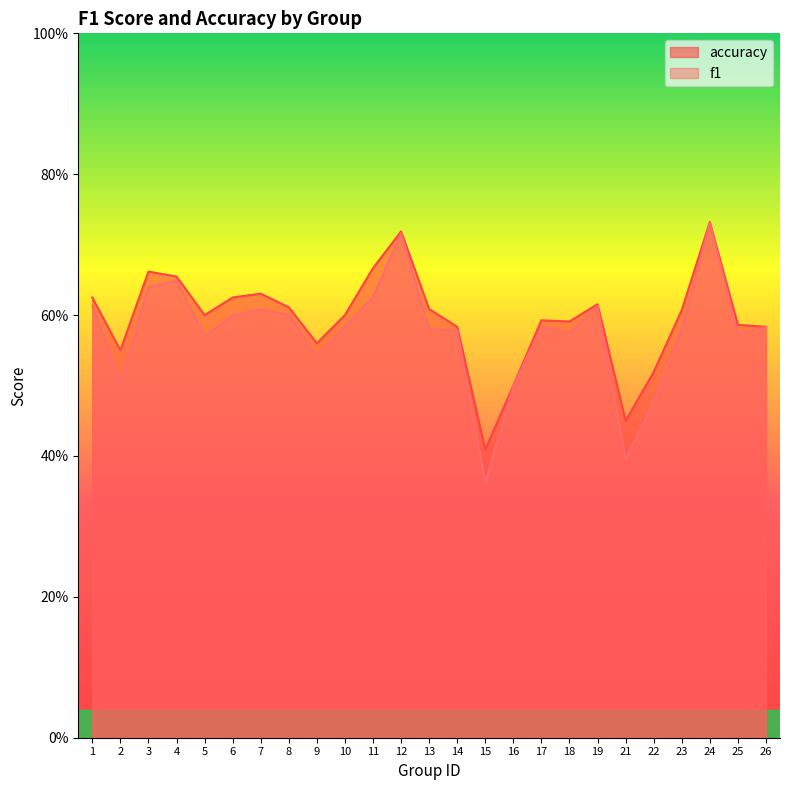

What are all the series names shown in the legend?

accuracy, f1